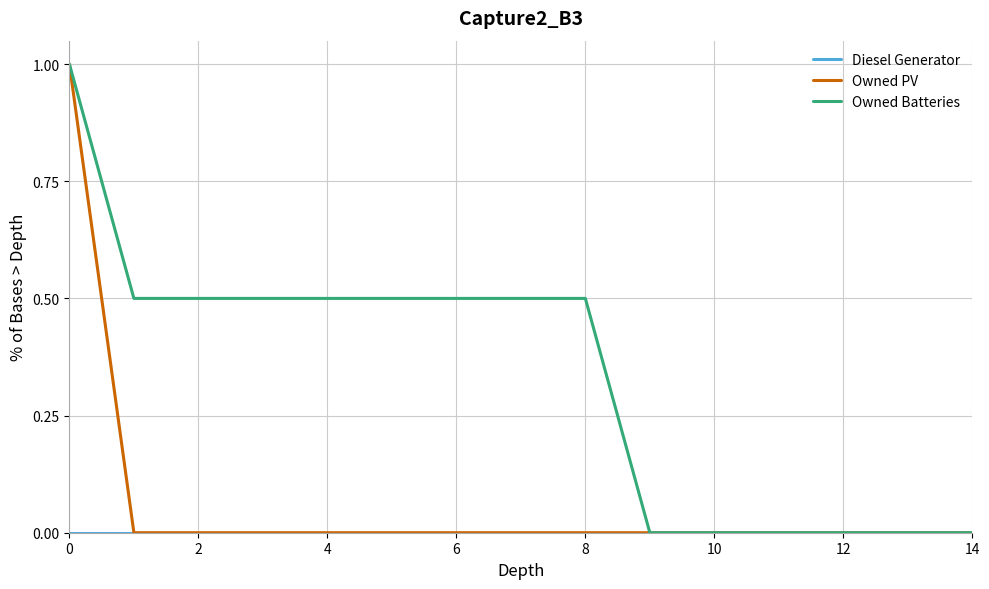

Which series has the largest total across all categories?

Owned Batteries